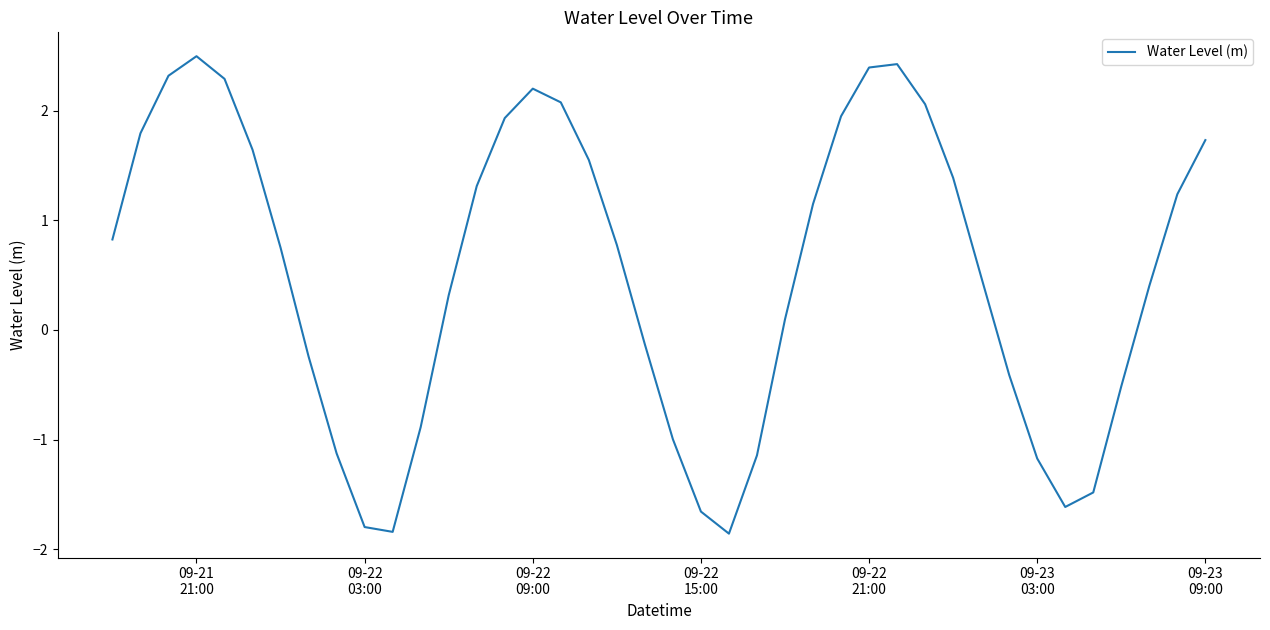

What is the difference between the maximum and minimum values?

4.4